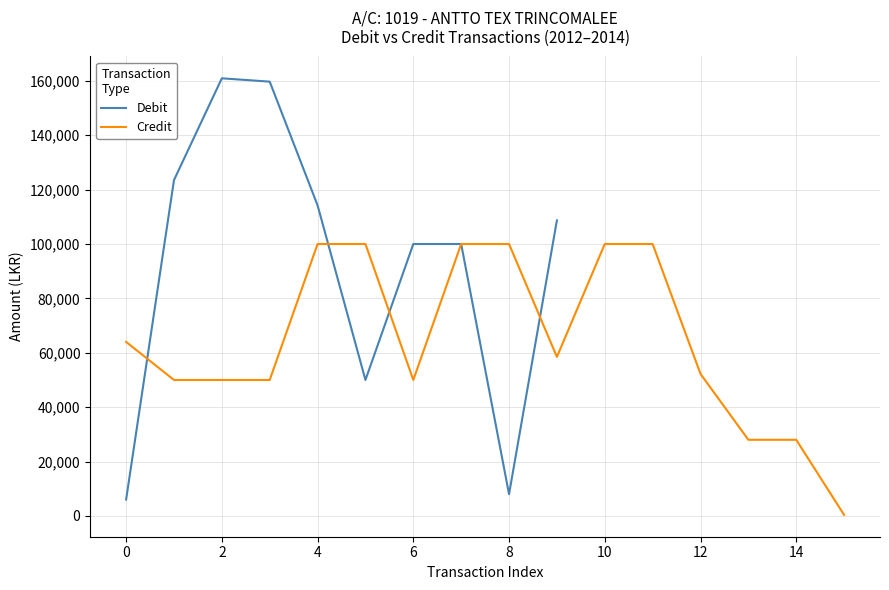

Does the chart display data point markers on the line(s)?

No